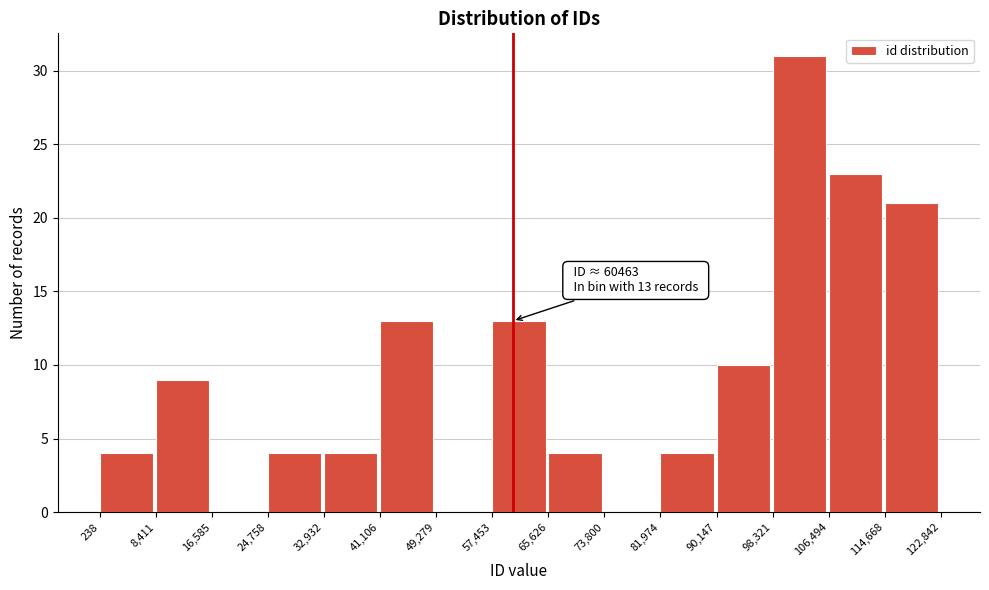

Which range on the x-axis has the tallest bar?

98,321 to 106,494